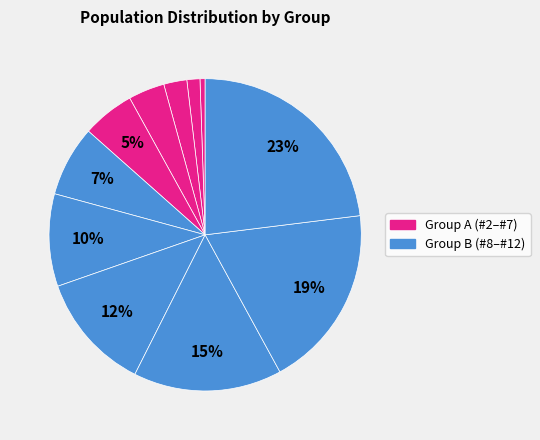

Count the number of slices in the pie.

11